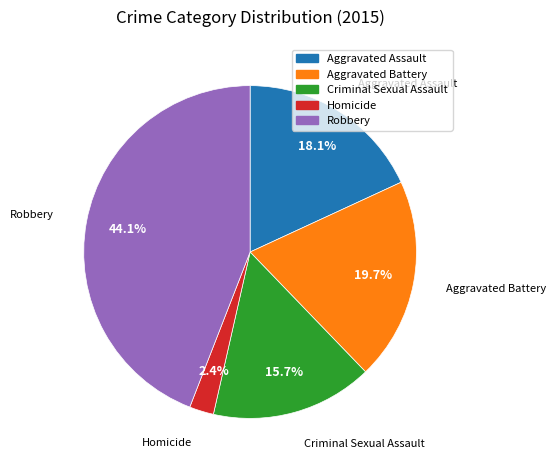

True or false: Homicide accounts for 2% of the total.

True